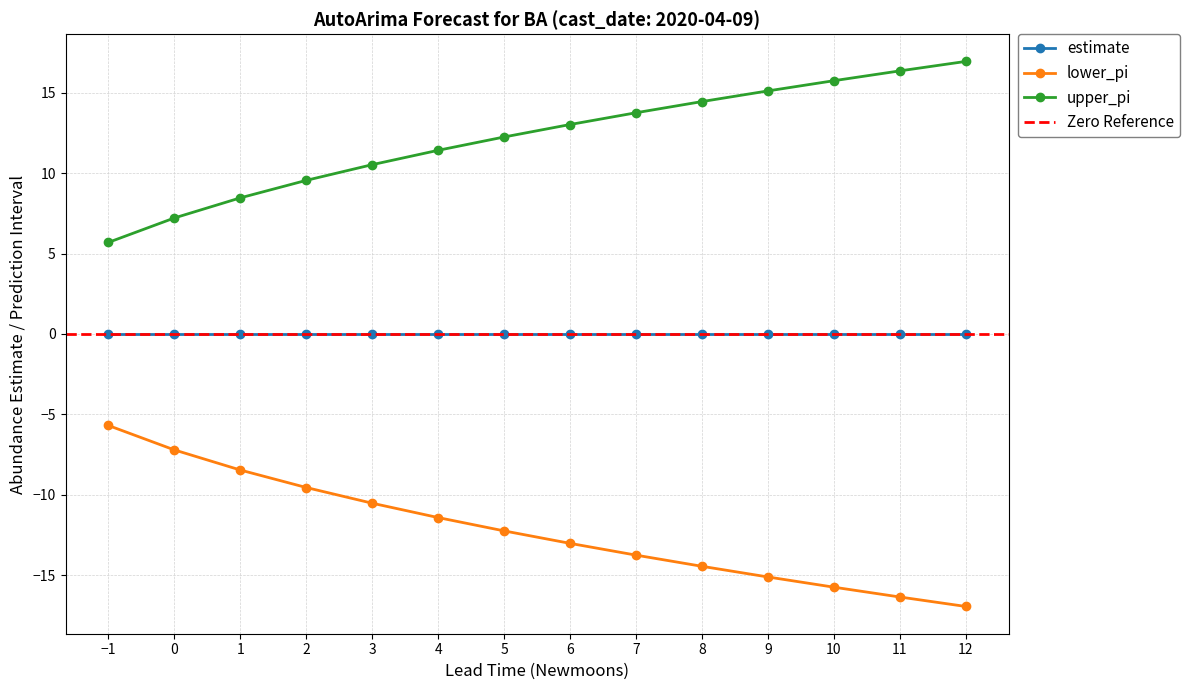

Reading left to right, list all the values displayed in this chart.

estimate: -0.0	-0.0	-0.0	-0.0	-0.0	-0.0	-0.0	-0.0	-0.0	-0.0	-0.0	-0.0	-0.0	-0.0
lower_pi: -5.7	-7.2	-8.5	-9.6	-10.5	-11.4	-12.3	-13.0	-13.8	-14.5	-15.1	-15.8	-16.4	-17.0
upper_pi: 5.7	7.2	8.5	9.6	10.5	11.4	12.3	13.0	13.8	14.5	15.1	15.8	16.4	17.0